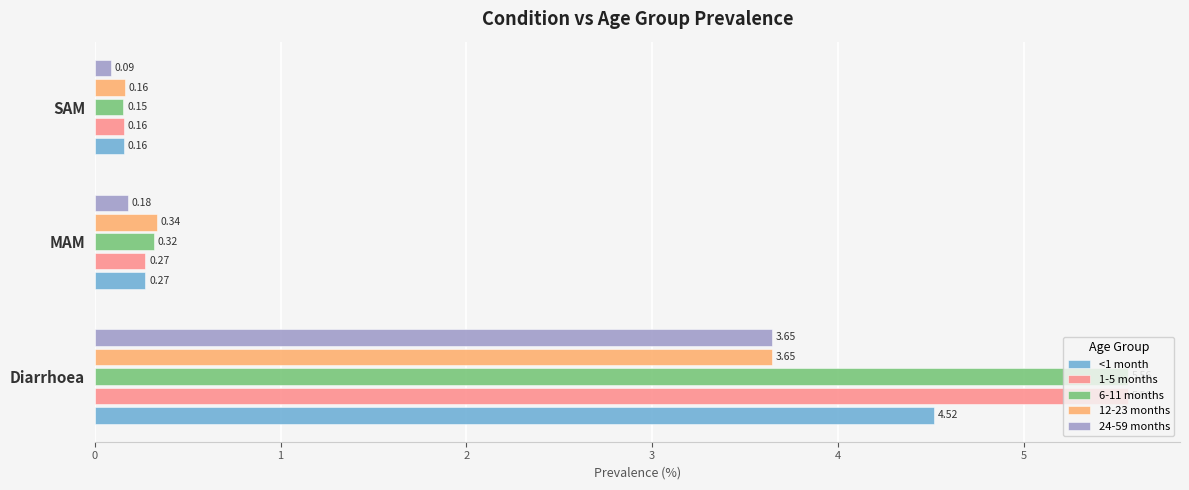

Which series has the widest spread of values?

6-11 months